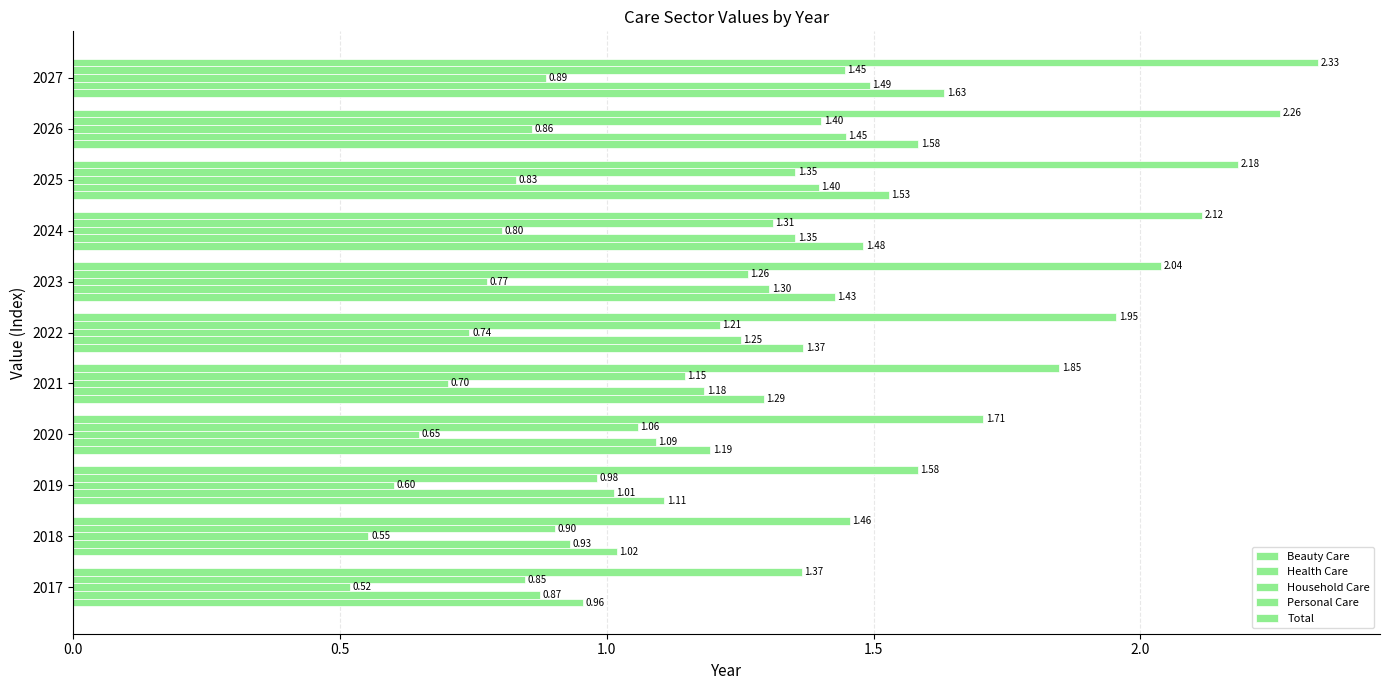

Reading left to right, transcribe all the data shown in this chart.

Beauty Care: 1.0	1.0	1.1	1.2	1.3	1.4	1.4	1.5	1.5	1.6	1.6
Health Care: 0.9	0.9	1.0	1.1	1.2	1.3	1.3	1.4	1.4	1.4	1.5
Household Care: 0.5	0.6	0.6	0.6	0.7	0.7	0.8	0.8	0.8	0.9	0.9
Personal Care: 0.8	0.9	1.0	1.1	1.1	1.2	1.3	1.3	1.4	1.4	1.4
Total: 1.4	1.5	1.6	1.7	1.8	2.0	2.0	2.1	2.2	2.3	2.3